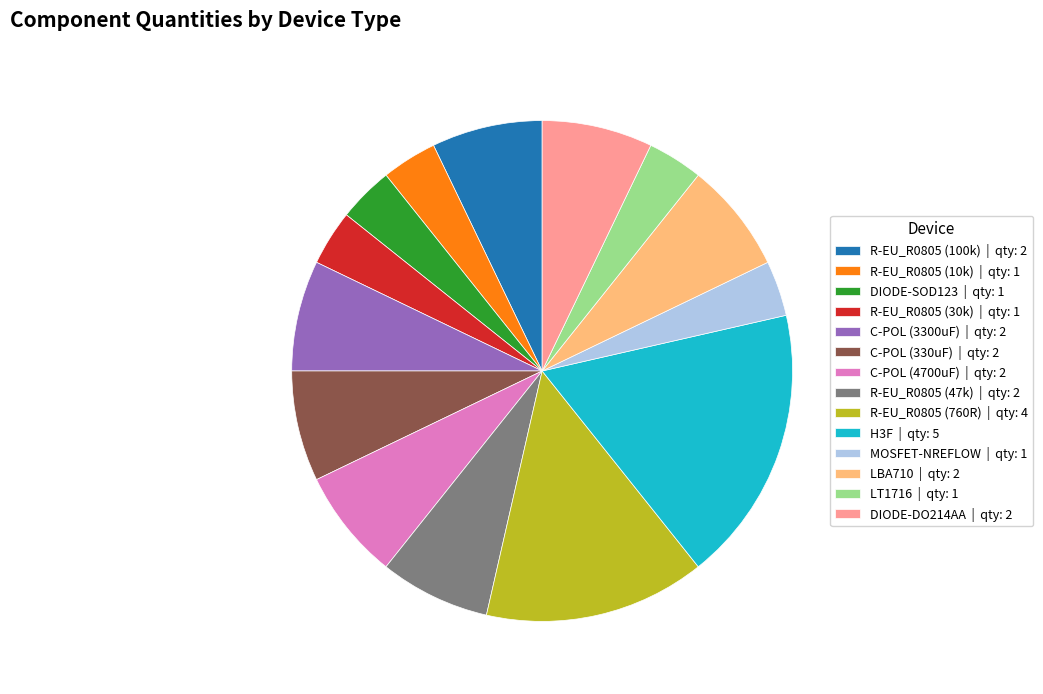

Approximately how many times larger is the value at R-EU_R0805 (10k) compared to H3F?

0.2